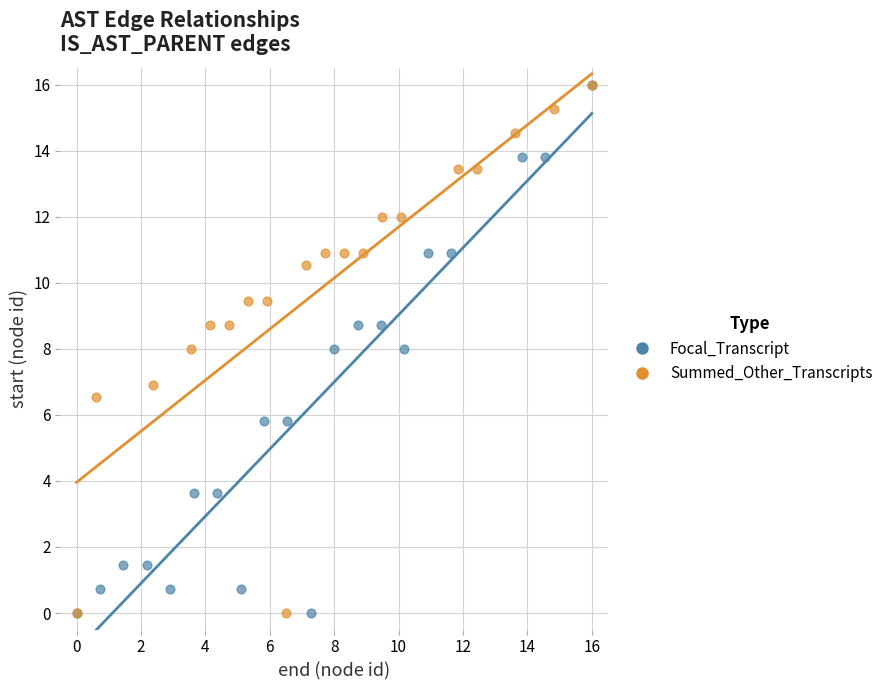

What are all the series names shown in the legend?

Focal_Transcript, Summed_Other_Transcripts